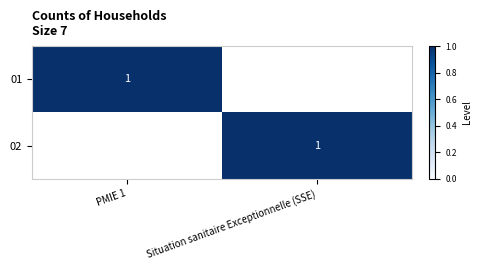

The 02 series shows 1 at Situation sanitaire Exceptionnelle (SSE). True or false?

True